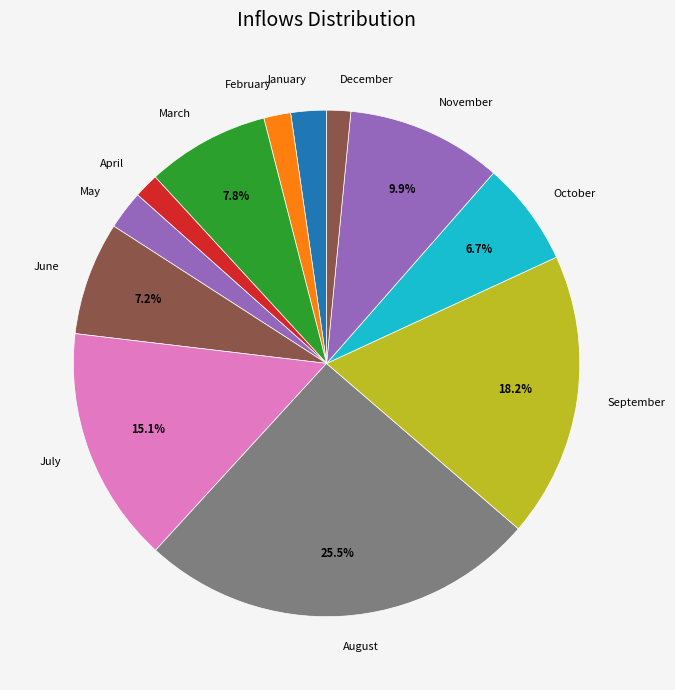

Which slice is the largest?

August